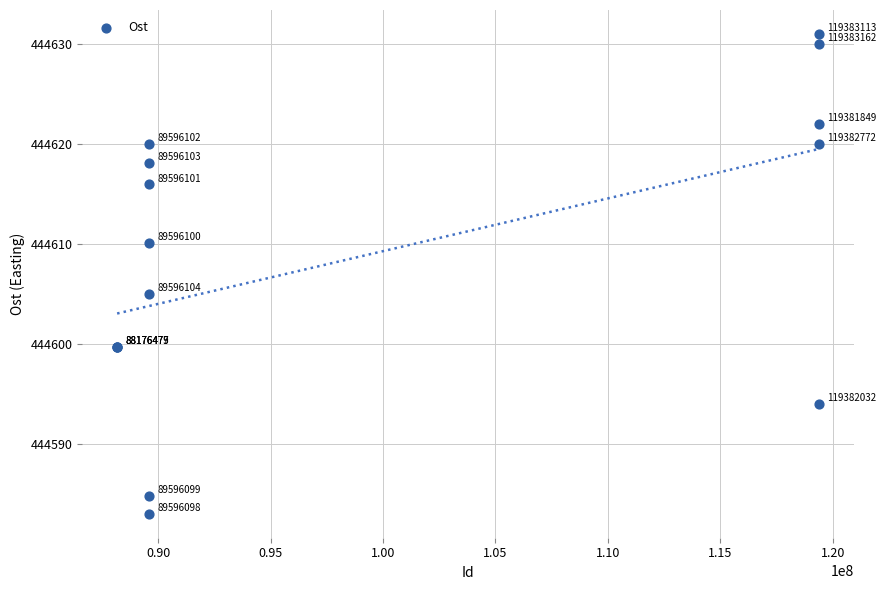

What Y value in the scatter plot is closest to 444606?

444605.0